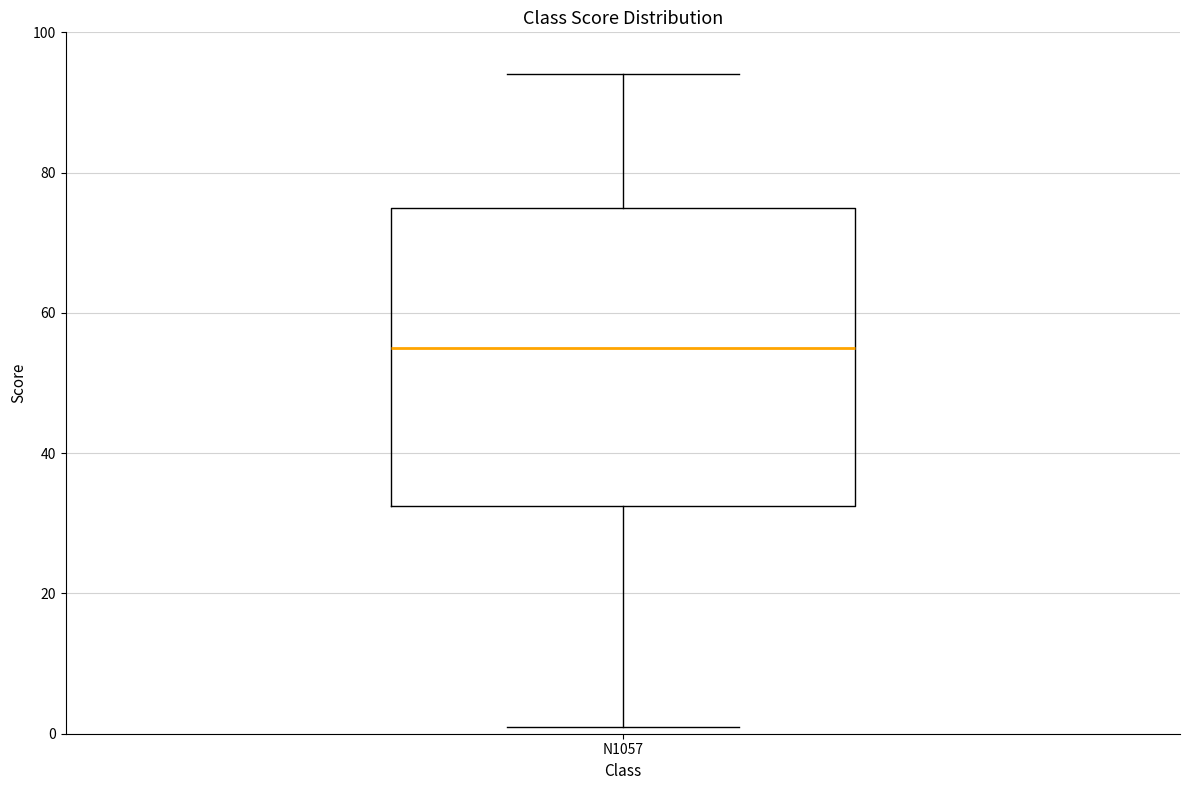

Transcribe this box plot: give where the median line is, the range the box spans, and where the two whiskers end, as read against the y-axis. The values are not printed on the chart, so give them approximately, as read against the axis.

median 56, box 32 to 76, whiskers 2 to 94